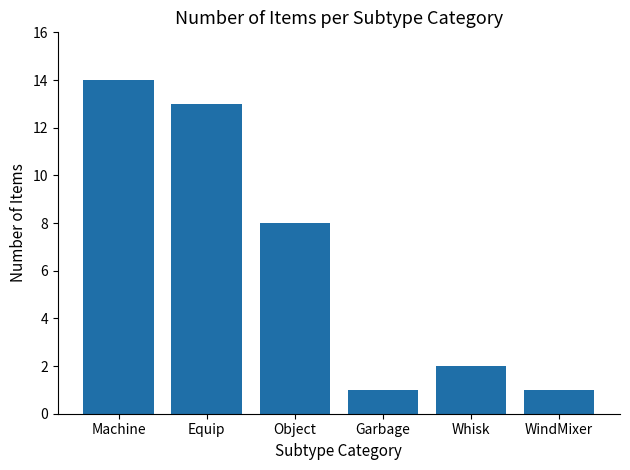

How many data points does each series have?

6